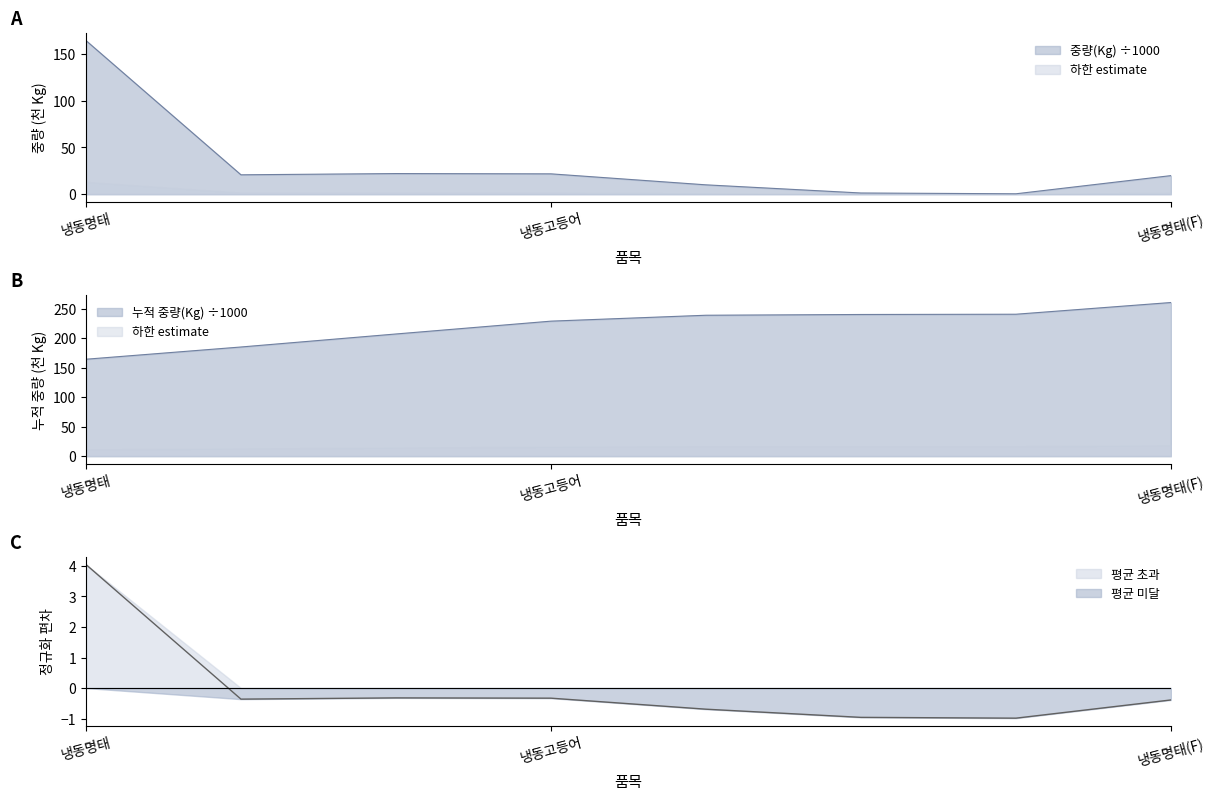

True or false: 평균 초과 has a value of 2.3 at 냉동고등어.

False